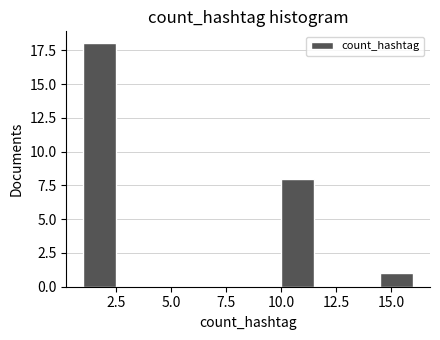

Read against the x-axis, roughly where is the centre of the tallest bar?

2.0